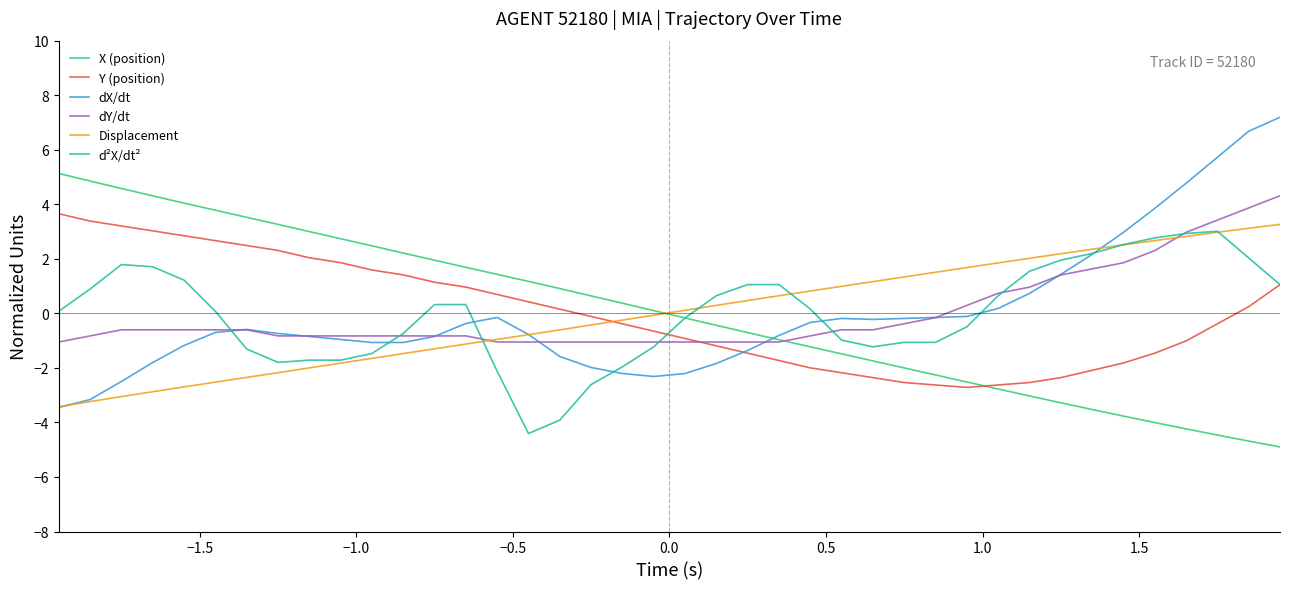

What is the lowest value of the dX/dt series?

-3.5